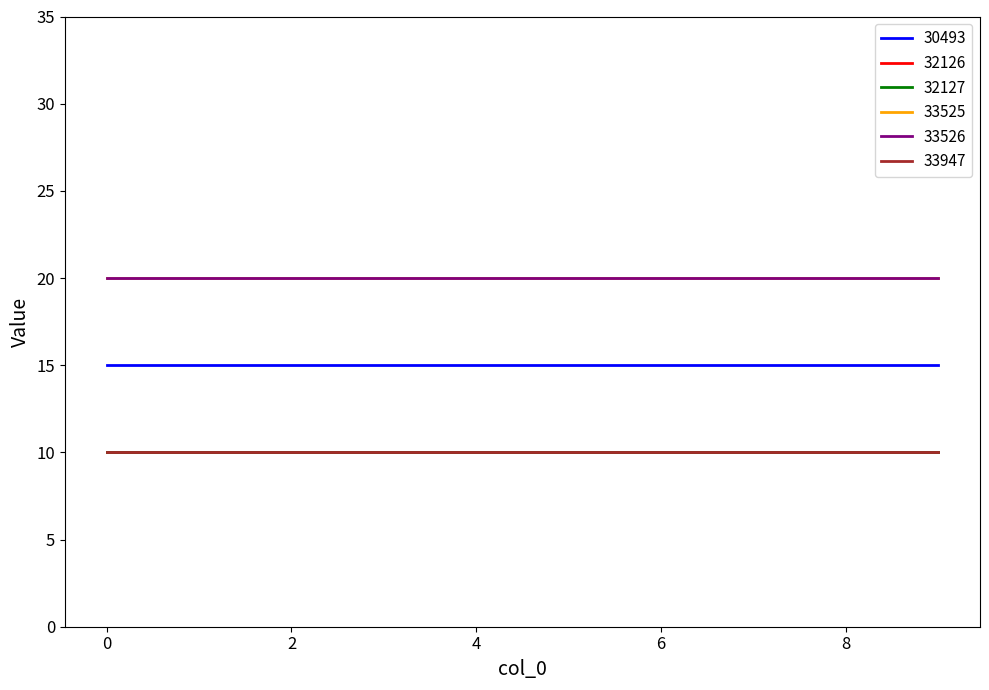

Does the chart have visible grid lines?

No